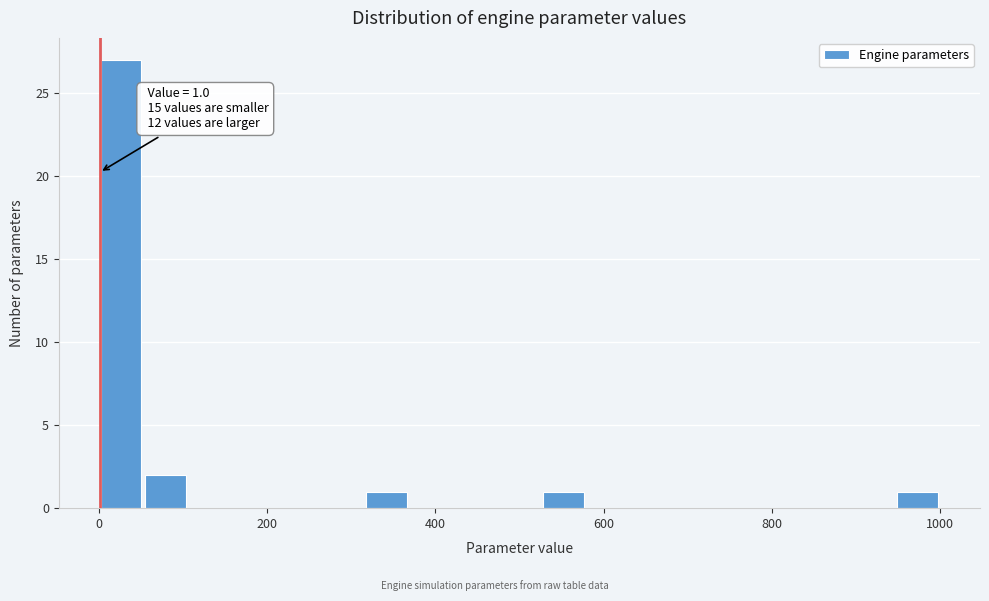

Around what value on the x-axis is the tallest bar? Give the approximate position of its centre, as read against the axis.

20